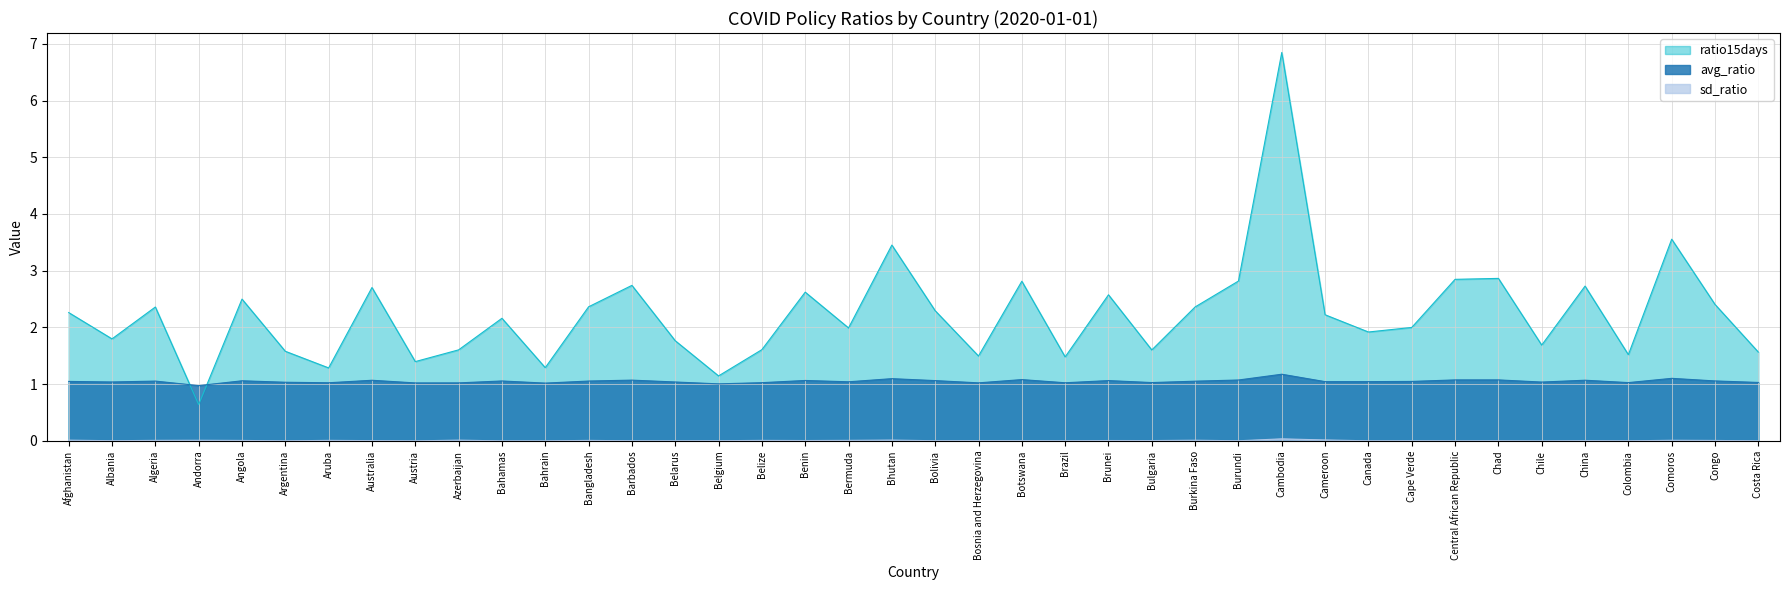

Reading right to left, extract all data points from this chart.

avg_ratio: Costa Rica=1.0	Congo=1.1	Comoros=1.1	Colombia=1.0	China=1.1	Chile=1.0	Chad=1.1	Central African Republic=1.1	Cape Verde=1.0	Canada=1.0	Cameroon=1.0	Cambodia=1.2	Burundi=1.1	Burkina Faso=1.1	Bulgaria=1.0	Brunei=1.1	Brazil=1.0	Botswana=1.1	Bosnia and Herzegovina=1.0	Bolivia=1.1	Bhutan=1.1	Bermuda=1.0	Benin=1.1	Belize=1.0	Belgium=1.0	Belarus=1.0	Barbados=1.1	Bangladesh=1.1	Bahrain=1.0	Bahamas=1.1	Azerbaijan=1.0	Austria=1.0	Australia=1.1	Aruba=1.0	Argentina=1.0	Angola=1.1	Andorra=1.0	Algeria=1.1	Albania=1.0	Afghanistan=1.0
sd_ratio: Costa Rica=0.0	Congo=0.0	Comoros=0.0	Colombia=0.0	China=0.0	Chile=0.0	Chad=0.0	Central African Republic=0.0	Cape Verde=0.0	Canada=0.0	Cameroon=0.0	Cambodia=0.0	Burundi=0.0	Burkina Faso=0.0	Bulgaria=0.0	Brunei=0.0	Brazil=0.0	Botswana=0.0	Bosnia and Herzegovina=0.0	Bolivia=0.0	Bhutan=0.0	Bermuda=0.0	Benin=0.0	Belize=0.0	Belgium=0.0	Belarus=0.0	Barbados=0.0	Bangladesh=0.0	Bahrain=0.0	Bahamas=0.0	Azerbaijan=0.0	Austria=0.0	Australia=0.0	Aruba=0.0	Argentina=0.0	Angola=0.0	Andorra=0.0	Algeria=0.0	Albania=0.0	Afghanistan=0.0
ratio15days: Costa Rica=1.6	Congo=2.4	Comoros=3.6	Colombia=1.5	China=2.7	Chile=1.7	Chad=2.9	Central African Republic=2.8	Cape Verde=2.0	Canada=1.9	Cameroon=2.2	Cambodia=6.8	Burundi=2.8	Burkina Faso=2.4	Bulgaria=1.6	Brunei=2.6	Brazil=1.5	Botswana=2.8	Bosnia and Herzegovina=1.5	Bolivia=2.3	Bhutan=3.5	Bermuda=2.0	Benin=2.6	Belize=1.6	Belgium=1.1	Belarus=1.8	Barbados=2.7	Bangladesh=2.4	Bahrain=1.3	Bahamas=2.2	Azerbaijan=1.6	Austria=1.4	Australia=2.7	Aruba=1.3	Argentina=1.6	Angola=2.5	Andorra=0.6	Algeria=2.4	Albania=1.8	Afghanistan=2.3